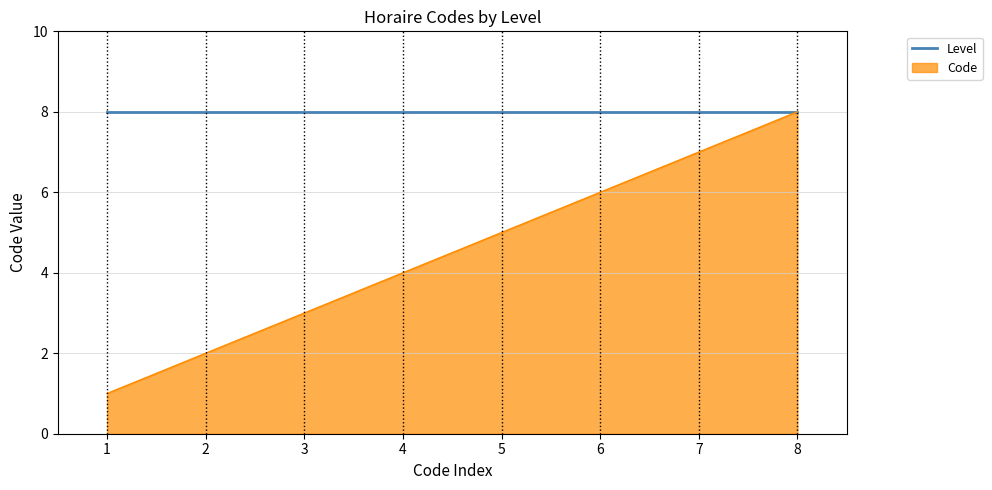

What is the greatest value displayed?

8